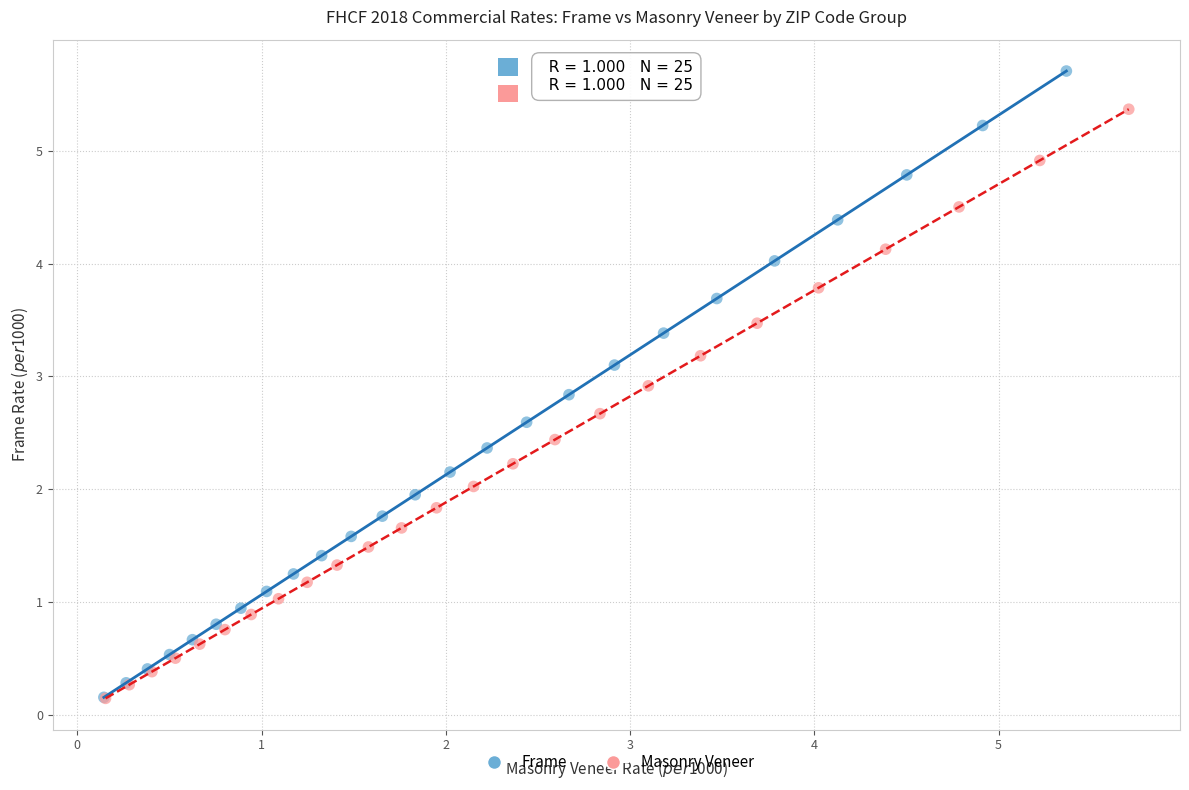

Which series contains the highest Y value?

Frame